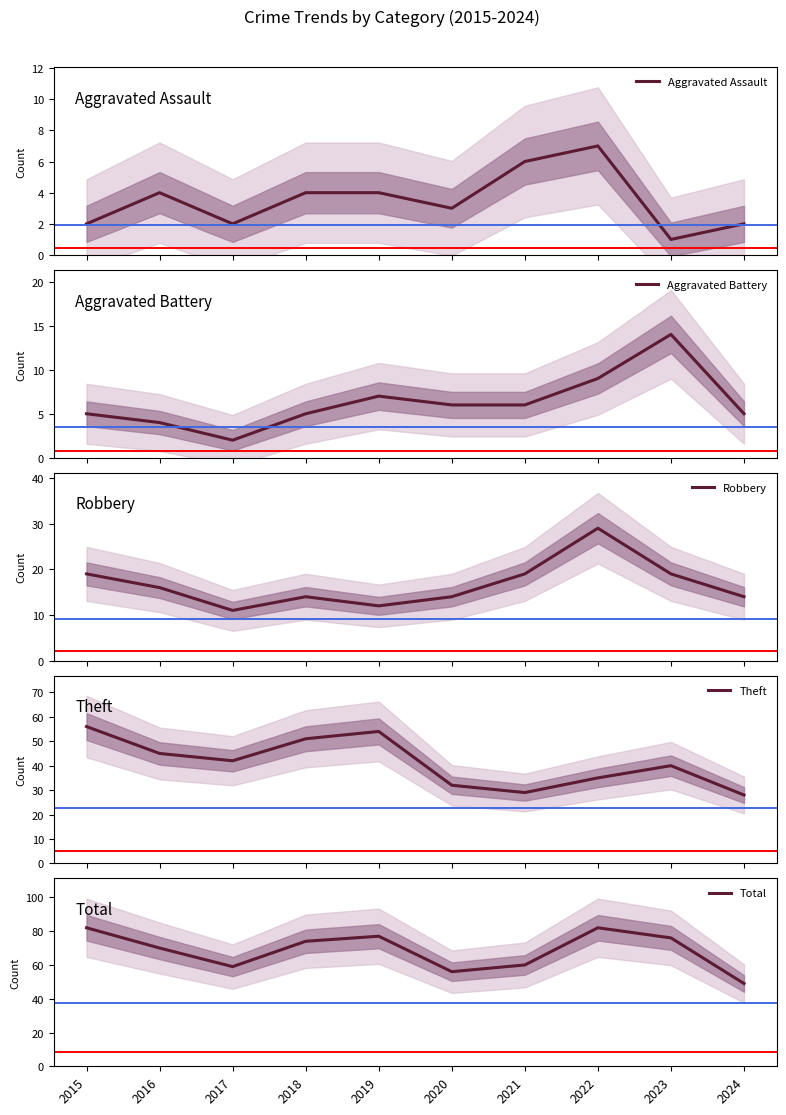

Reading left to right, list all the values displayed in this chart.

Aggravated Assault: 2015=2	2016=4	2017=2	2018=4	2019=4	2020=3	2021=6	2022=7	2023=1	2024=2
Aggravated Battery: 2015=5	2016=4	2017=2	2018=5	2019=7	2020=6	2021=6	2022=9	2023=14	2024=5
Robbery: 2015=19	2016=16	2017=11	2018=14	2019=12	2020=14	2021=19	2022=29	2023=19	2024=14
Theft: 2015=56	2016=45	2017=42	2018=51	2019=54	2020=32	2021=29	2022=35	2023=40	2024=28
Total: 2015=82	2016=70	2017=59	2018=74	2019=77	2020=56	2021=60	2022=82	2023=76	2024=49